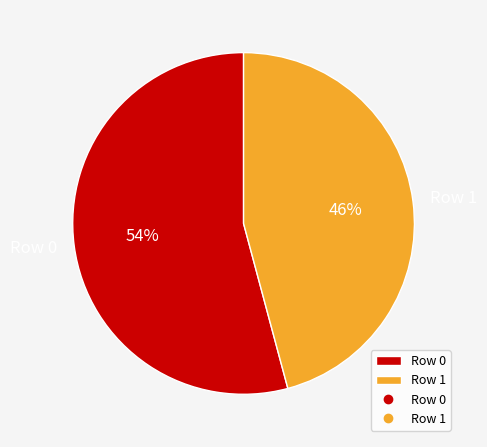

Is there any slice that represents more than half of the pie?

Yes